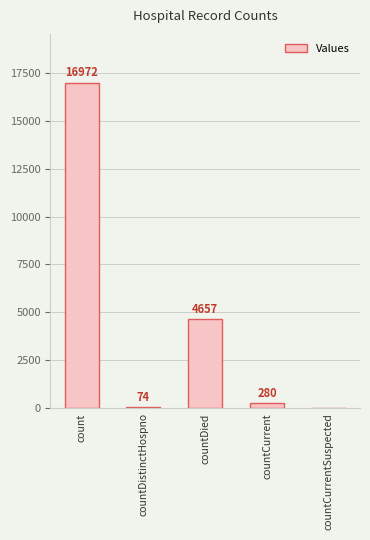

Which category has the highest value across all series?

count